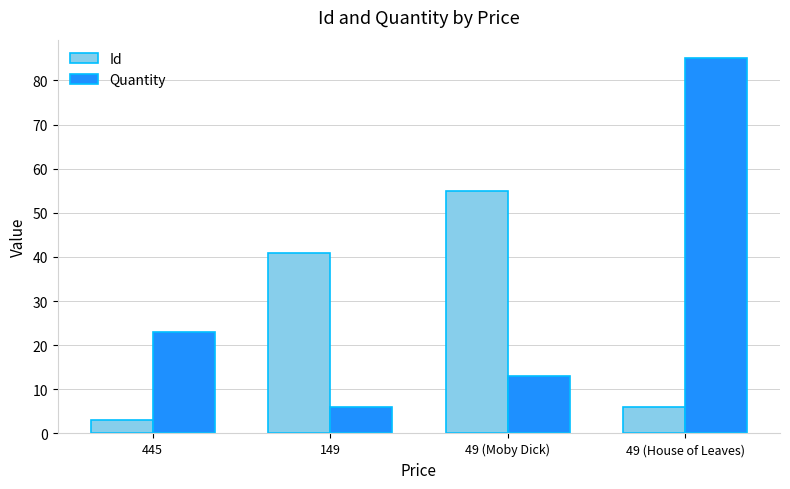

Which category has the highest value in the Id series?

49 (Moby Dick)